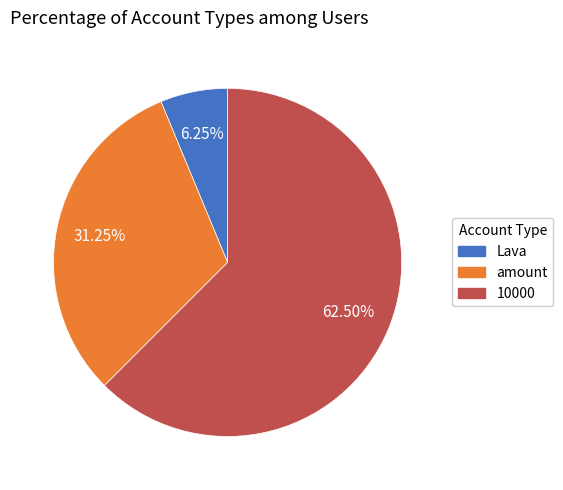

Does amount represent more than half of the total?

No